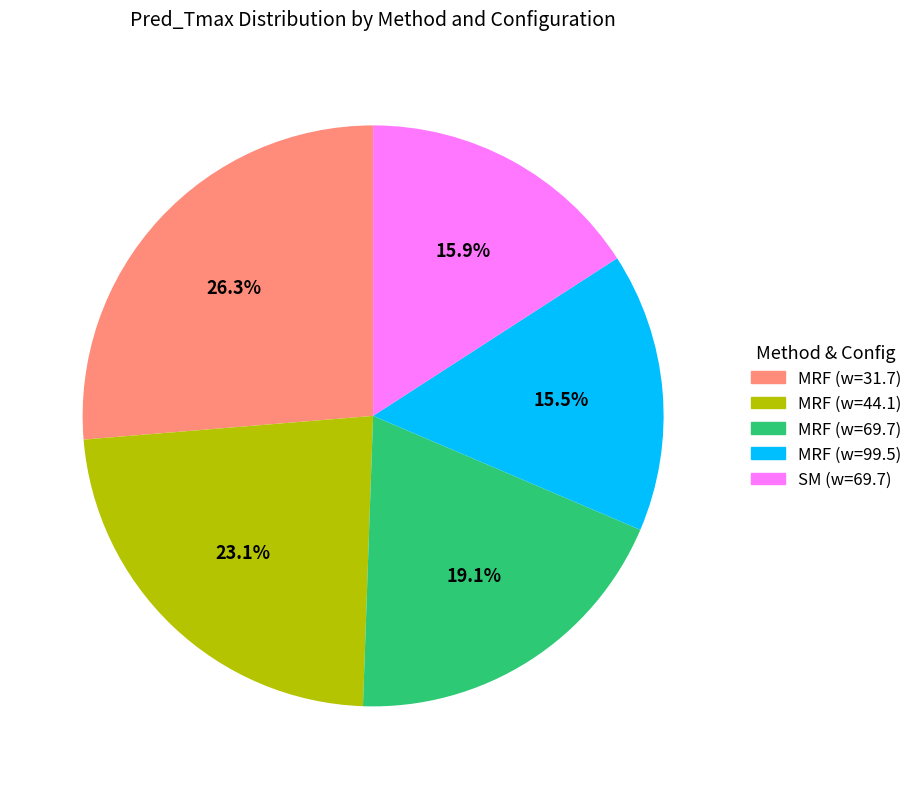

To the nearest percent, what is the average slice percentage?

20%